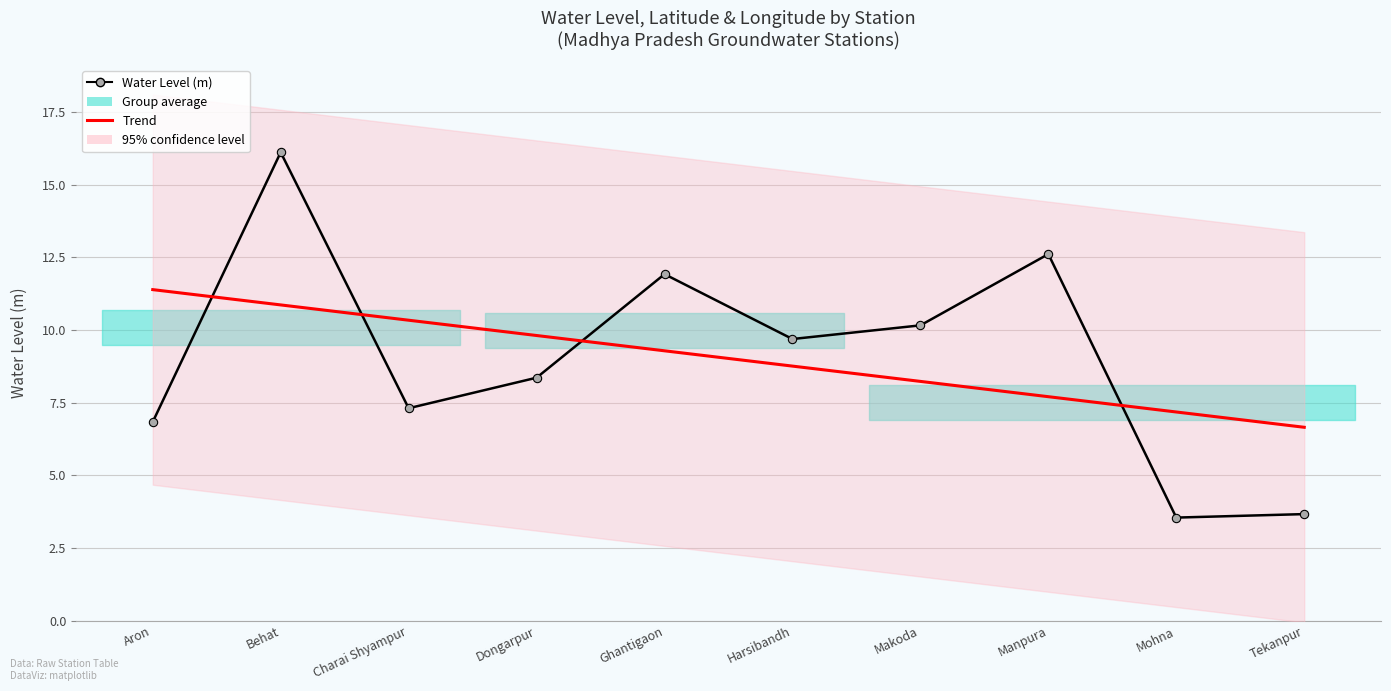

Is the value of Trend at Manpura greater than the value of Water Level (m) at Aron?

Yes